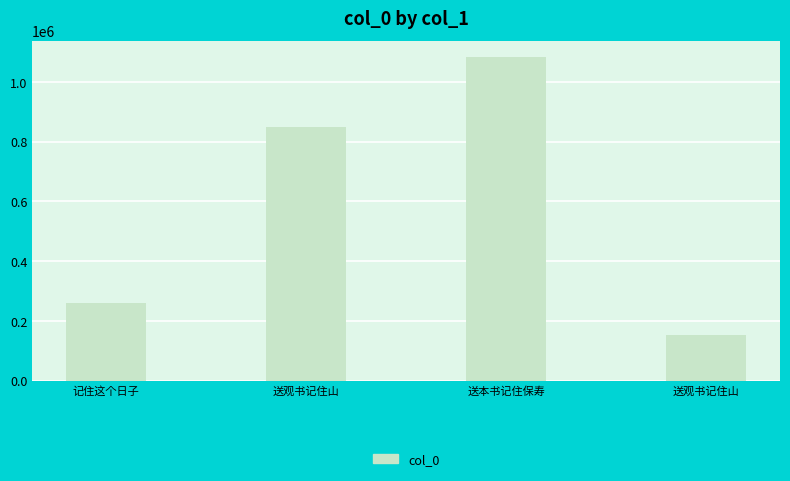

Reading left to right, what are all the values shown in this chart?

记住这个日子=258438	送观书记住山=848816	送本书记住保寿=1082815	送观书记住山=153155